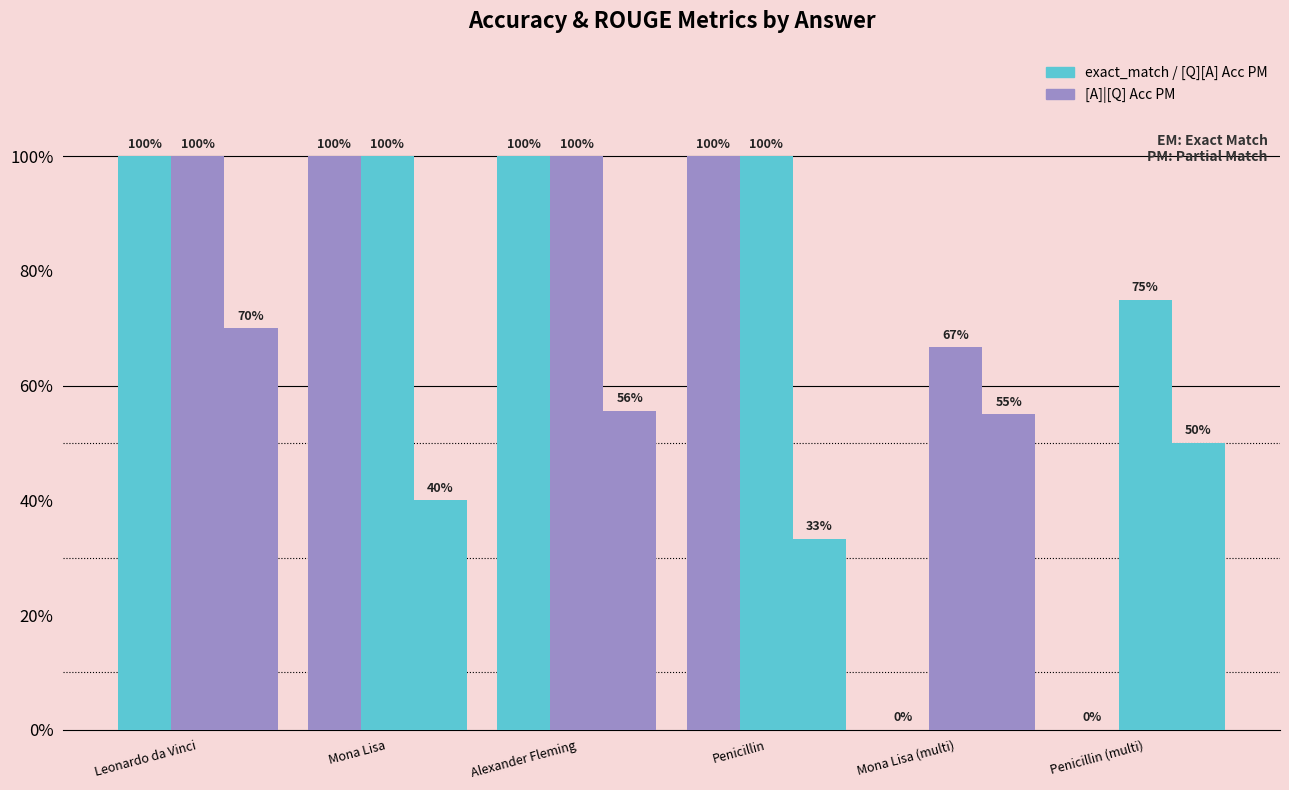

Are the bars grouped side by side (vs. stacked)?

Yes